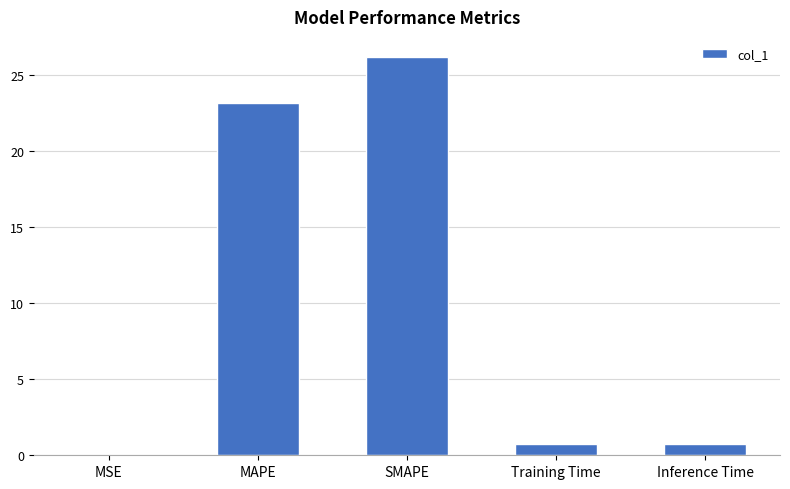

Which label corresponds to the largest value in the chart?

SMAPE